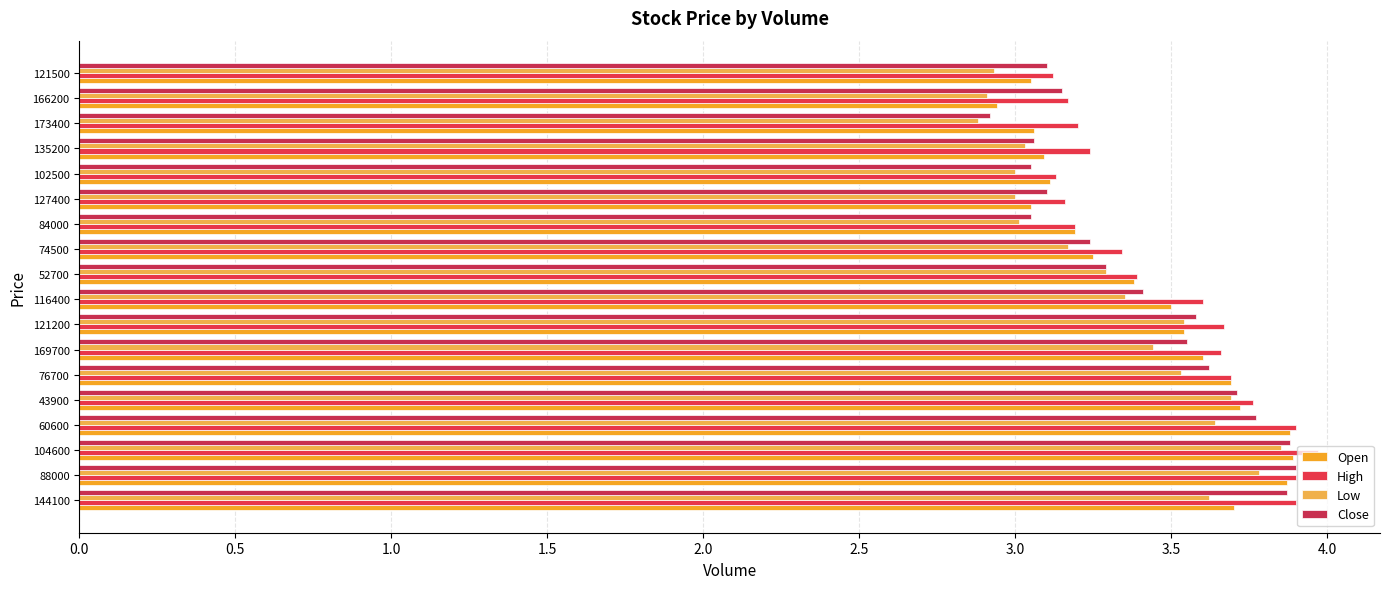

Count the number of categories in the chart.

18